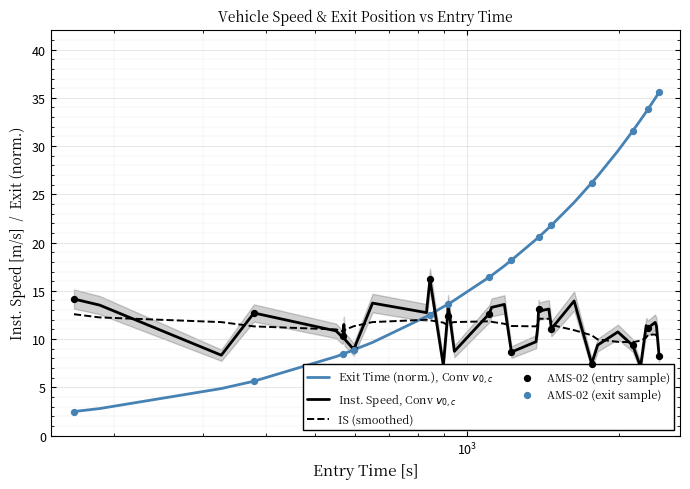

Which series reaches the minimum Y coordinate?

exit